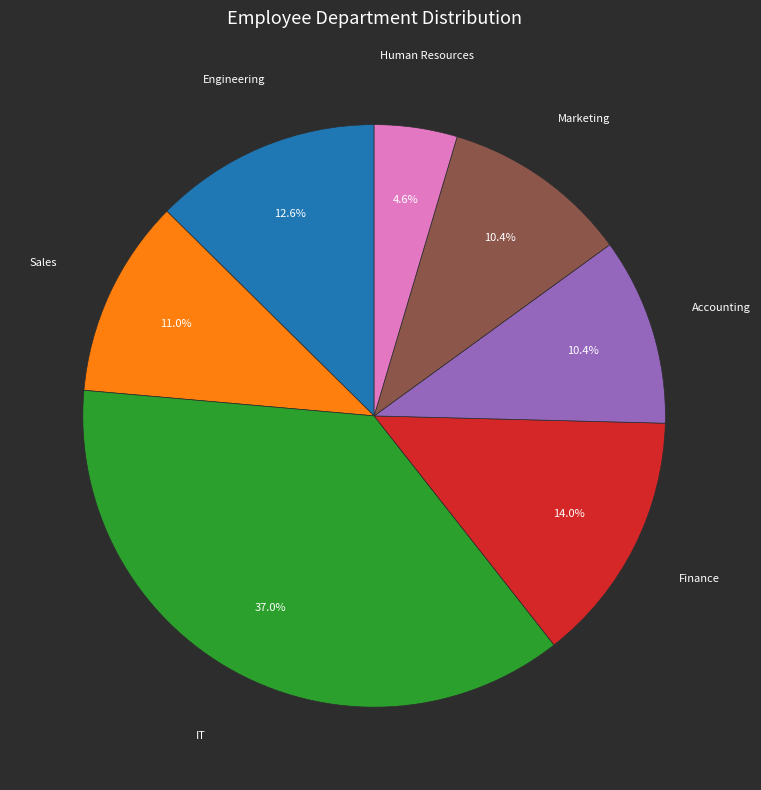

Count the number of slices in the pie.

7